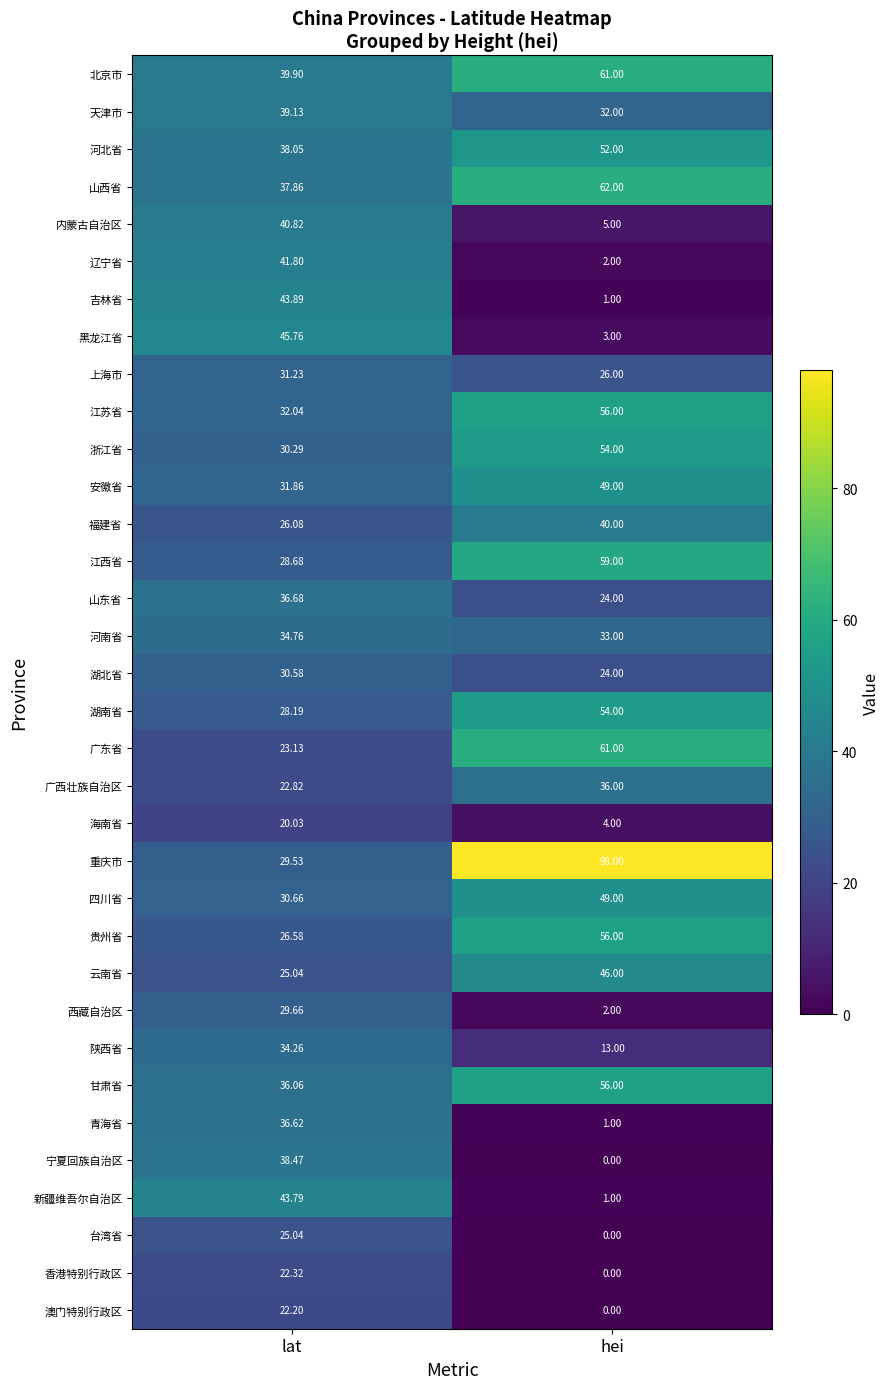

Rank the categories by 宁夏回族自治区 value from highest to lowest.

lat, hei